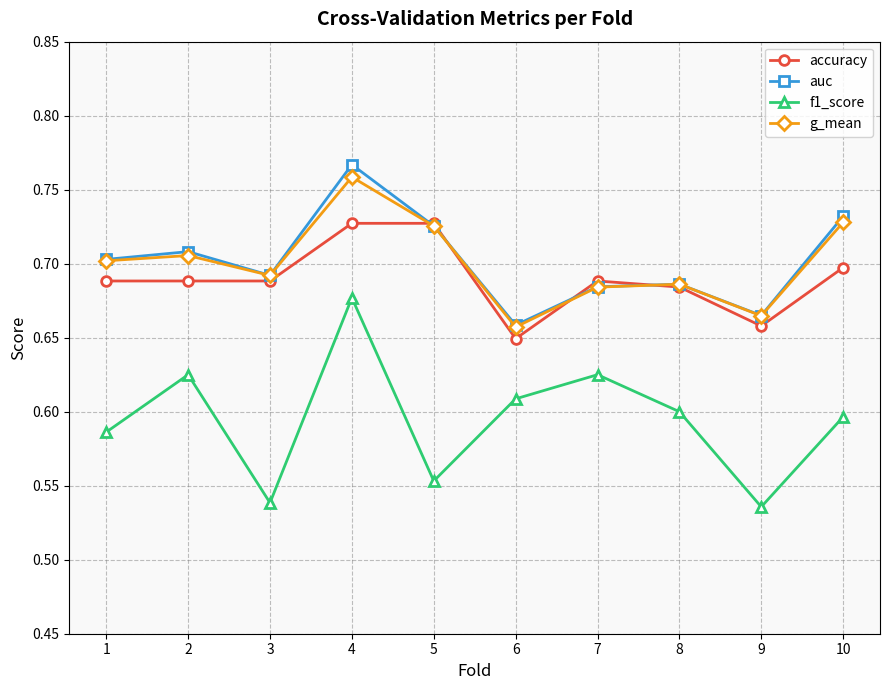

Which series has the largest range (max minus min)?

f1_score